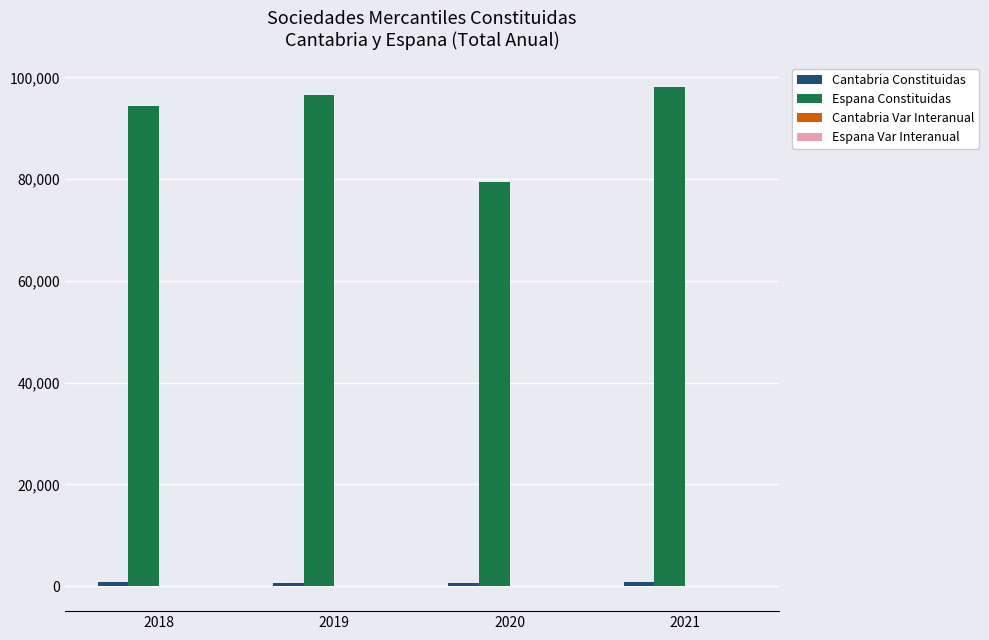

Count the number of data series in this chart.

4